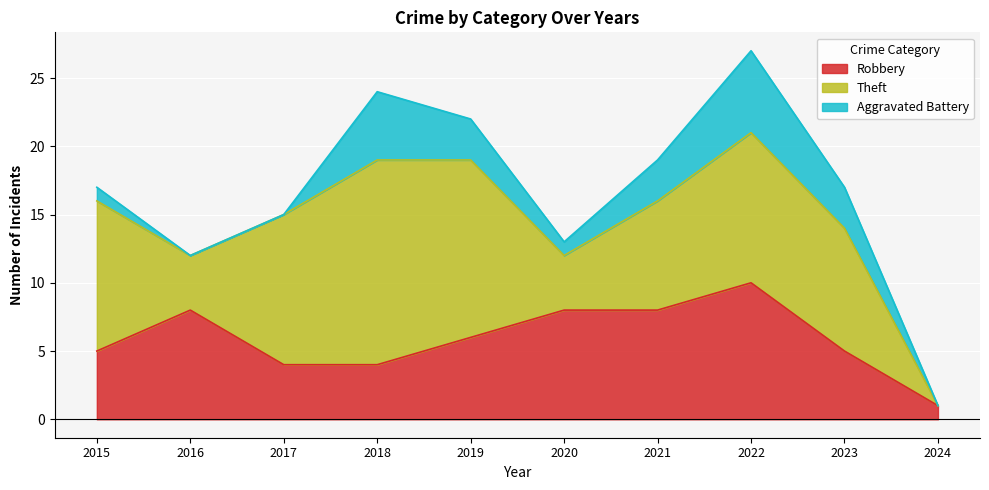

Rank the series by their average value, from lowest to highest.

Aggravated Battery, Robbery, Theft